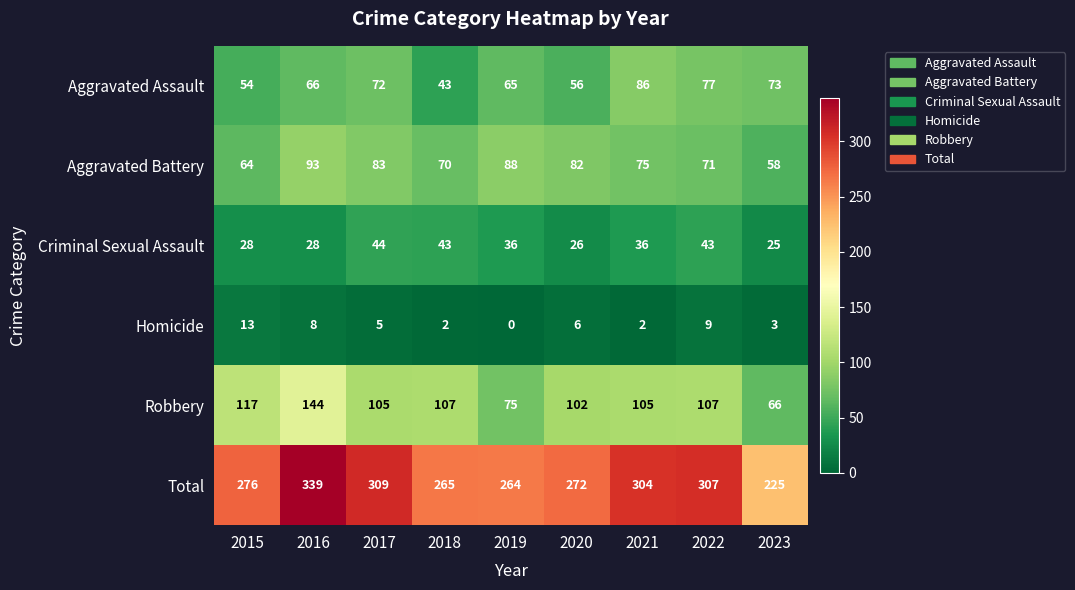

How many data points does each series have?

9